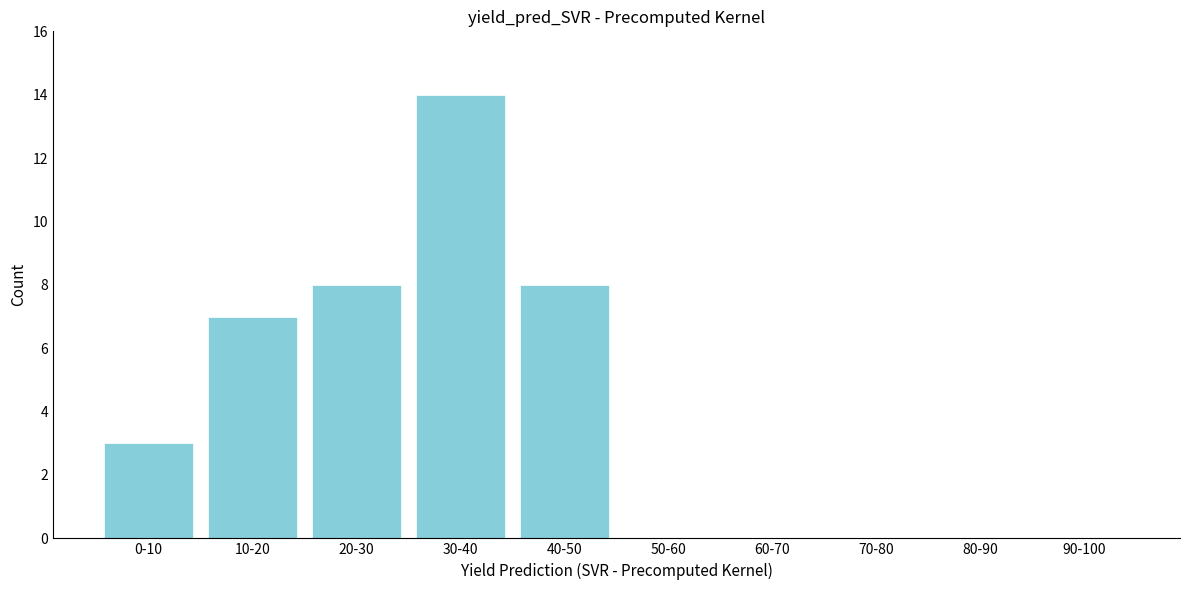

Reading right to left, what are all the values shown in this chart?

90-100=0	80-90=0	70-80=0	60-70=0	50-60=0	40-50=8	30-40=14	20-30=8	10-20=7	0-10=3